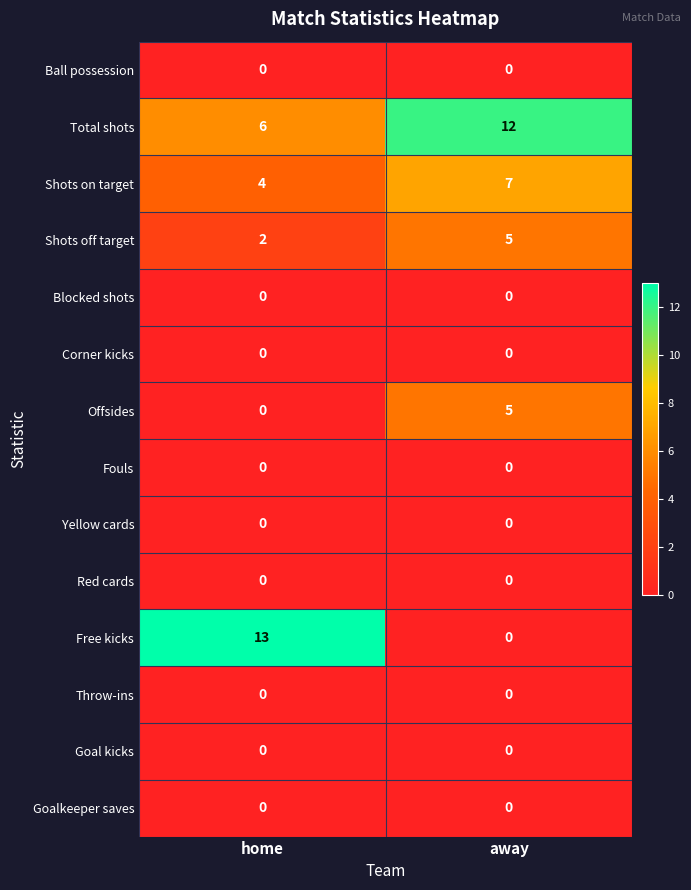

What is the total value across all series at home?

25